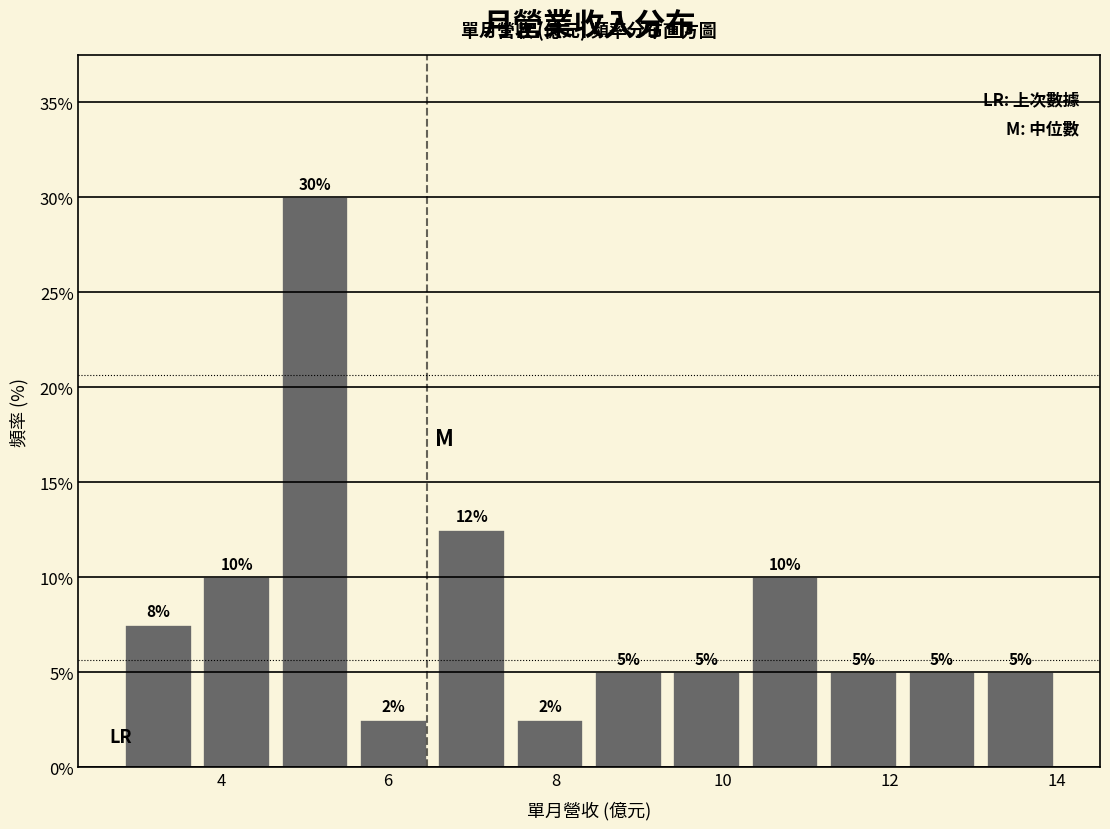

Which range on the x-axis has the tallest bar?

4.6 to 5.6